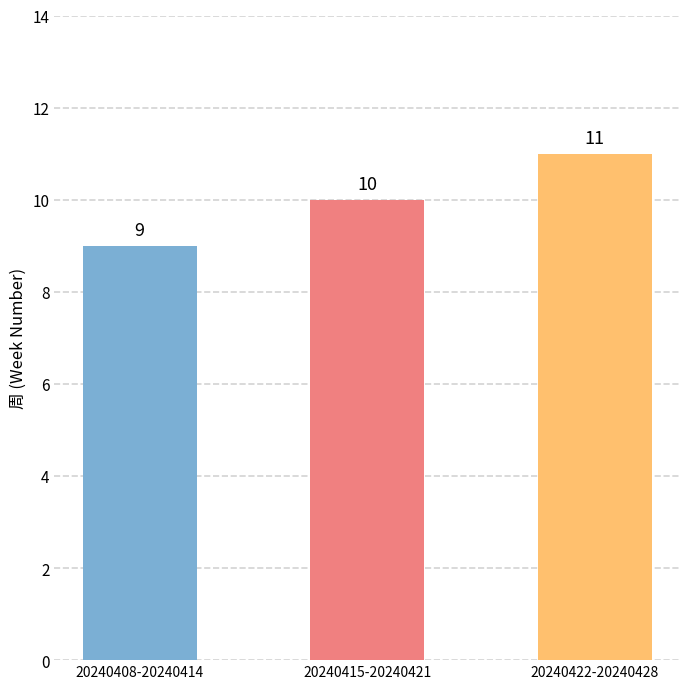

What position from the right is 20240415-20240421?

2